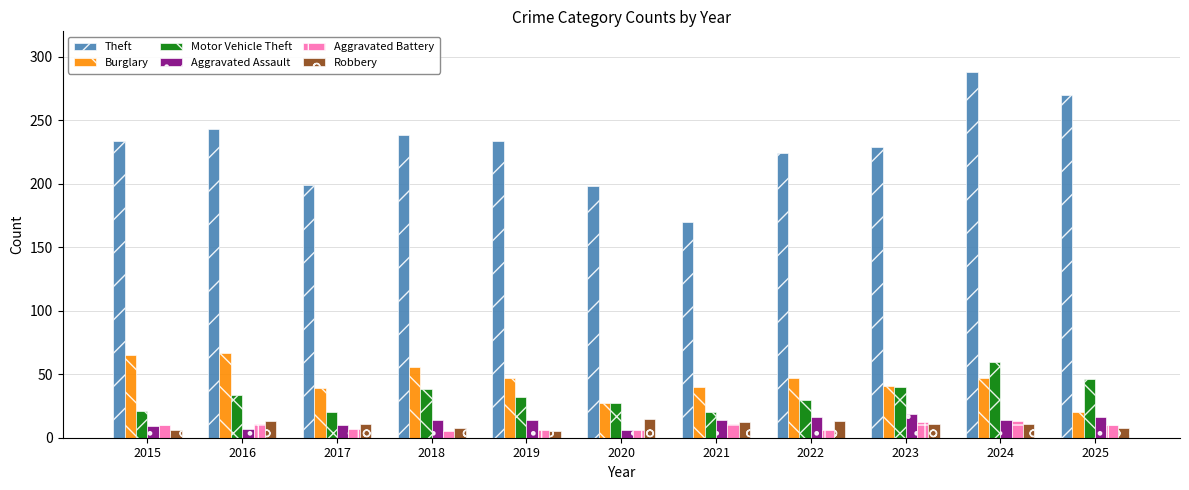

True or false: Burglary has a value of 23 at 2015.

False